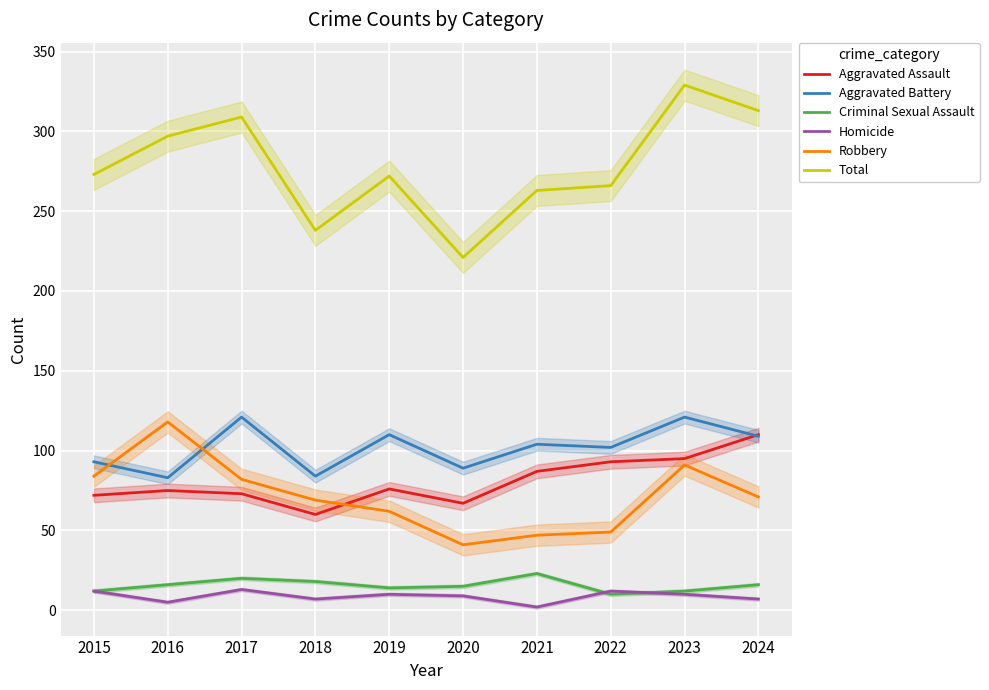

Count the number of data series in this chart.

6